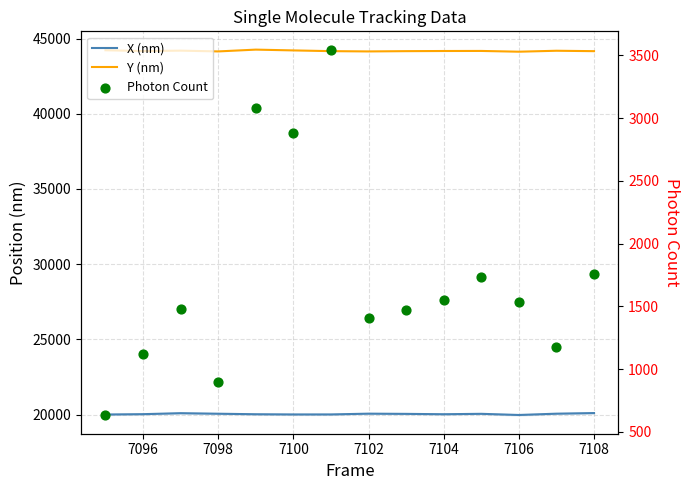

Which series reaches the minimum Y coordinate?

Photon Count